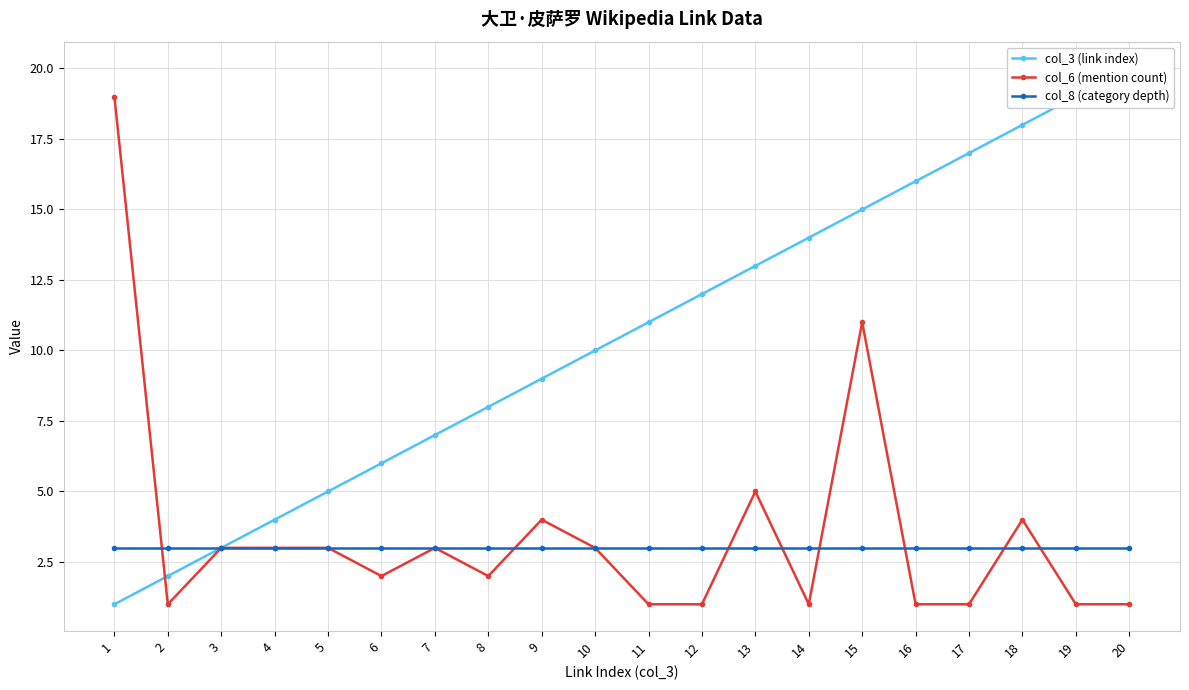

Is it true that col_8 (category depth) equals 3 at 9?

True